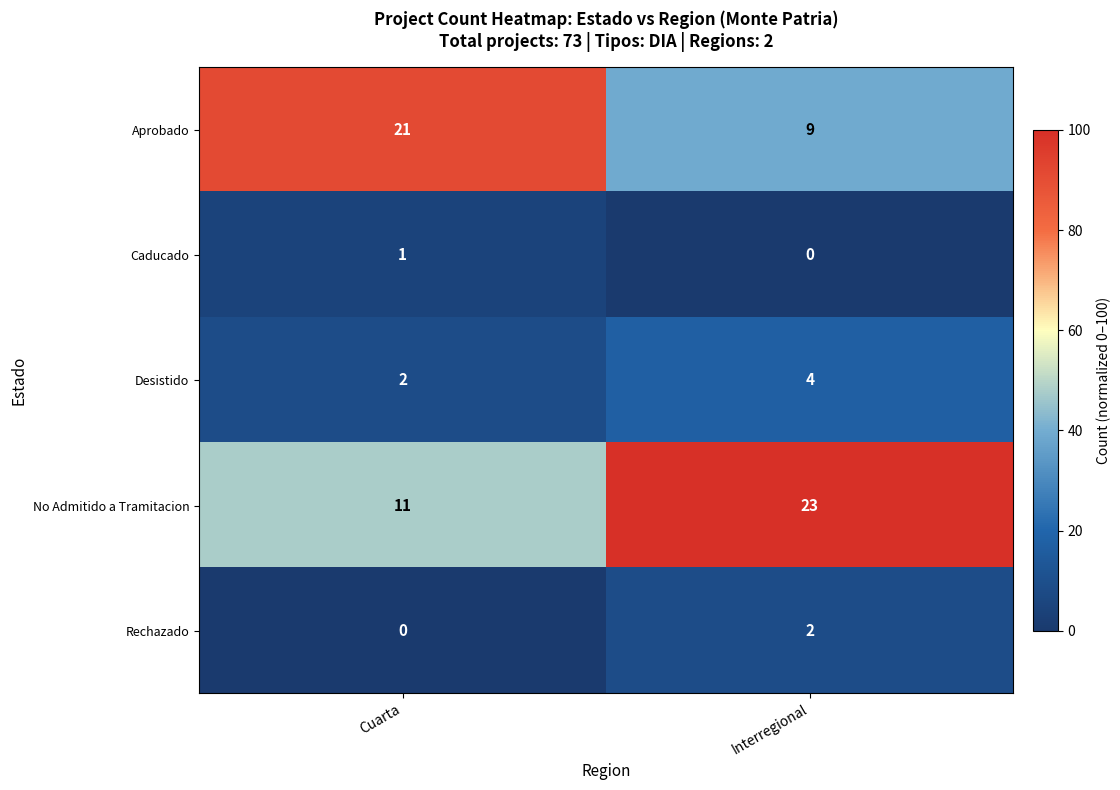

How many data points does each series have?

2